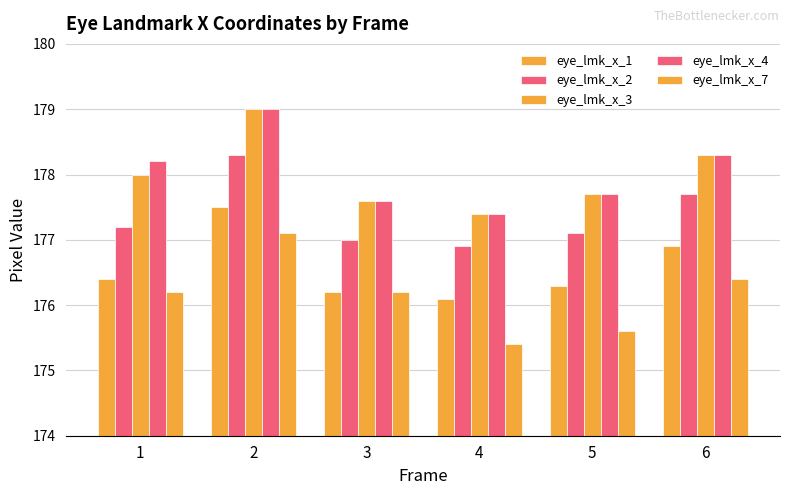

List the labels in order of eye_lmk_x_2 value, smallest first.

4, 3, 5, 1, 6, 2